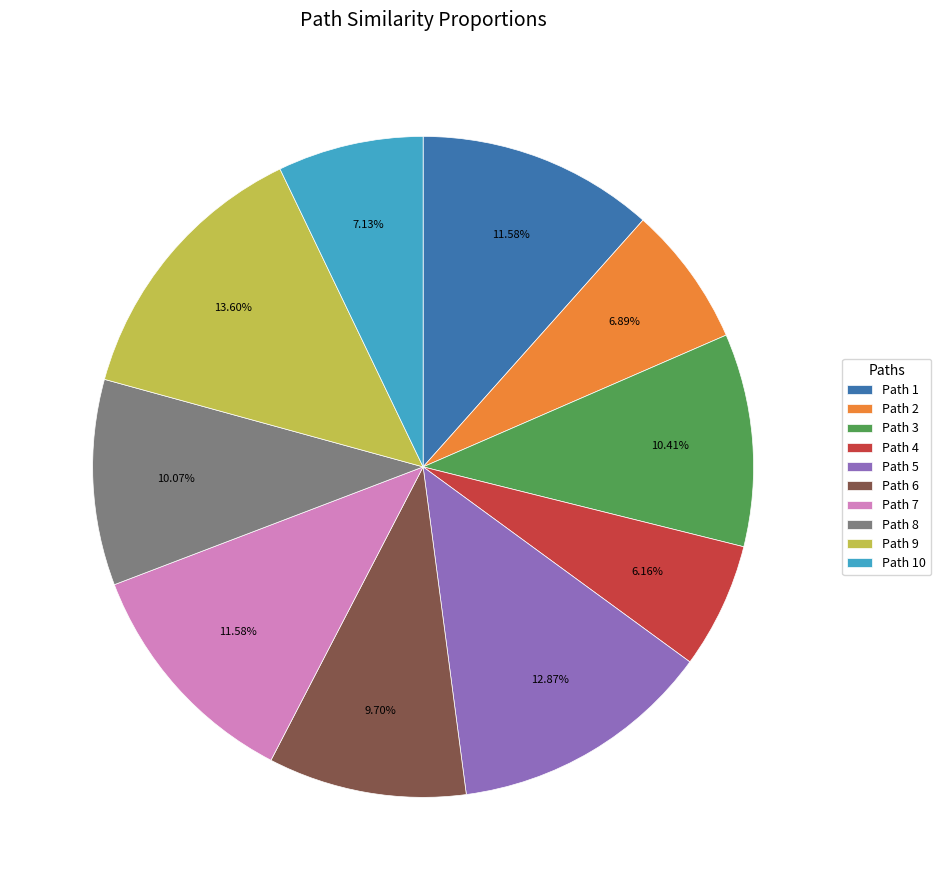

Is the sum of Path 5 and Path 9 greater than half?

No